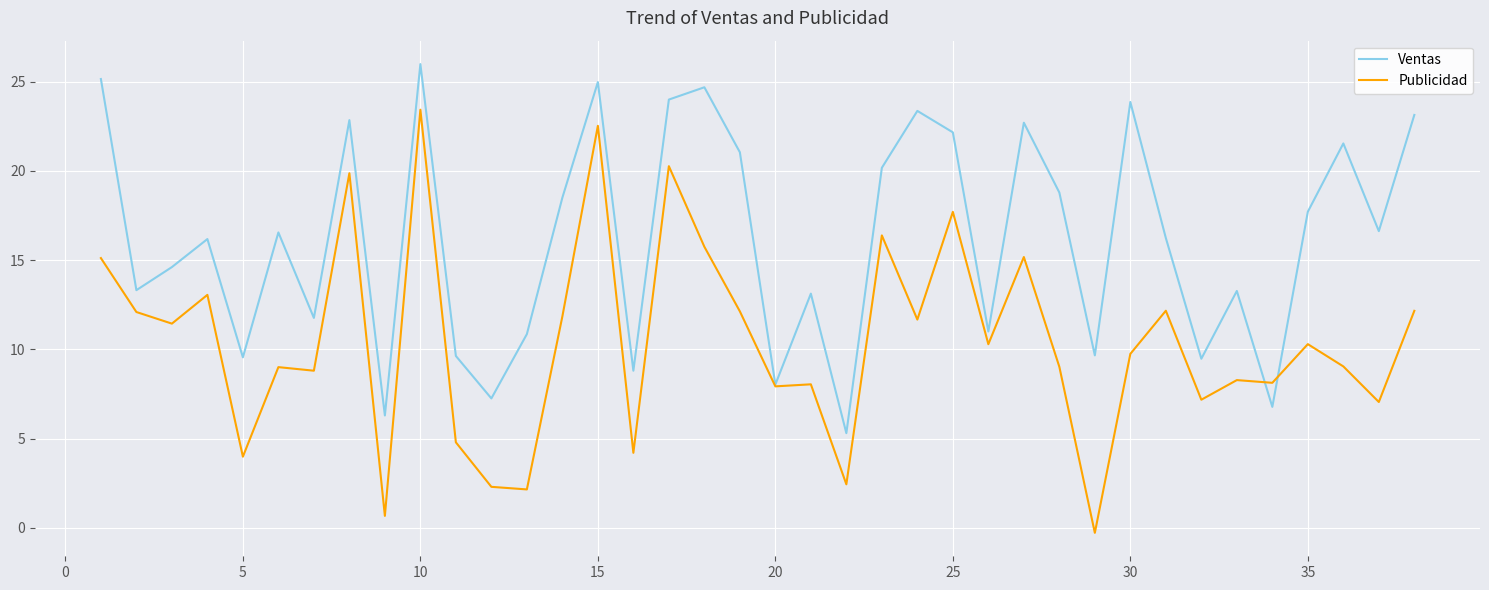

What is the average value of the Publicidad series?

10.4